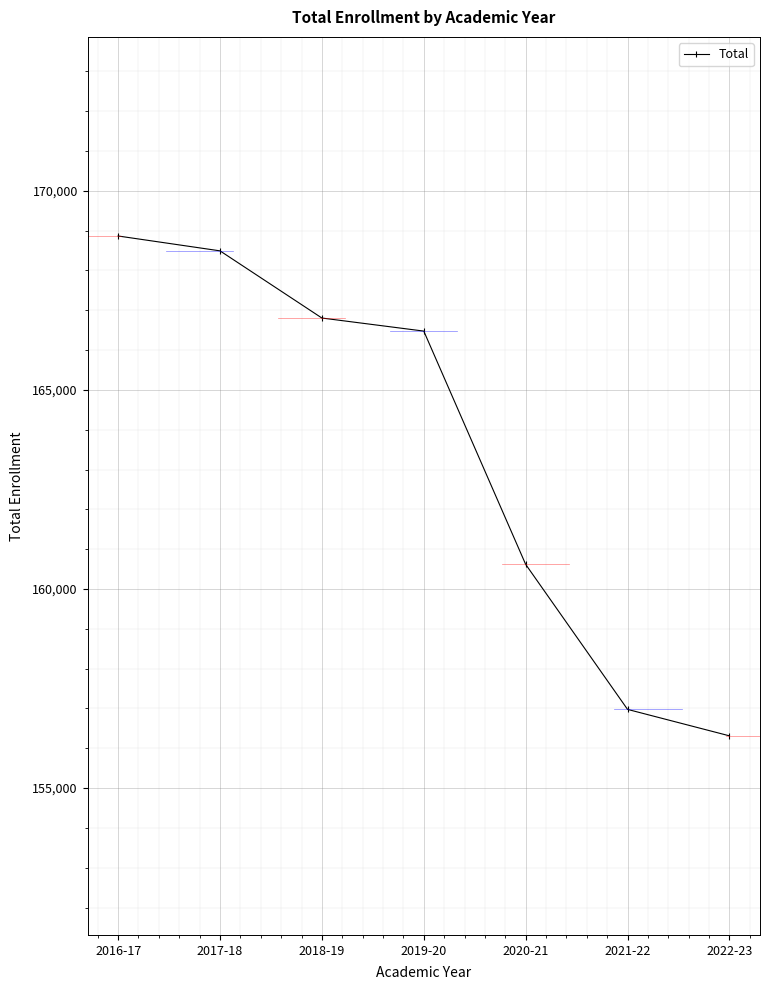

Reading right to left, transcribe all the data shown in this chart.

2022-23=156312	2021-22=156976	2020-21=160618	2019-20=166476	2018-19=166804	2017-18=168491	2016-17=168864